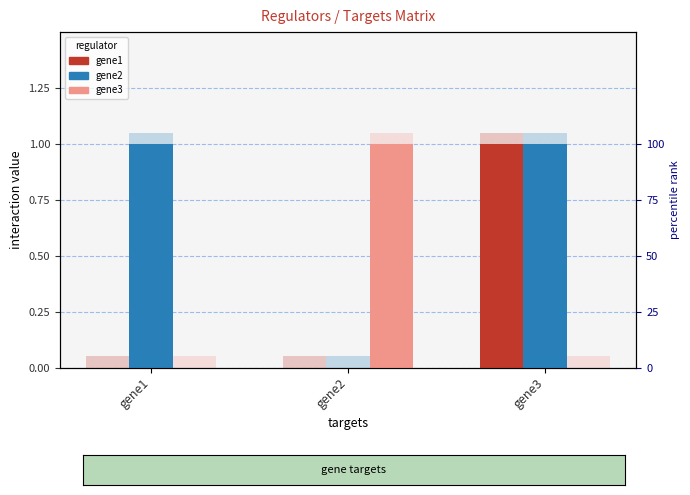

How many data points in gene1 are above 0?

1